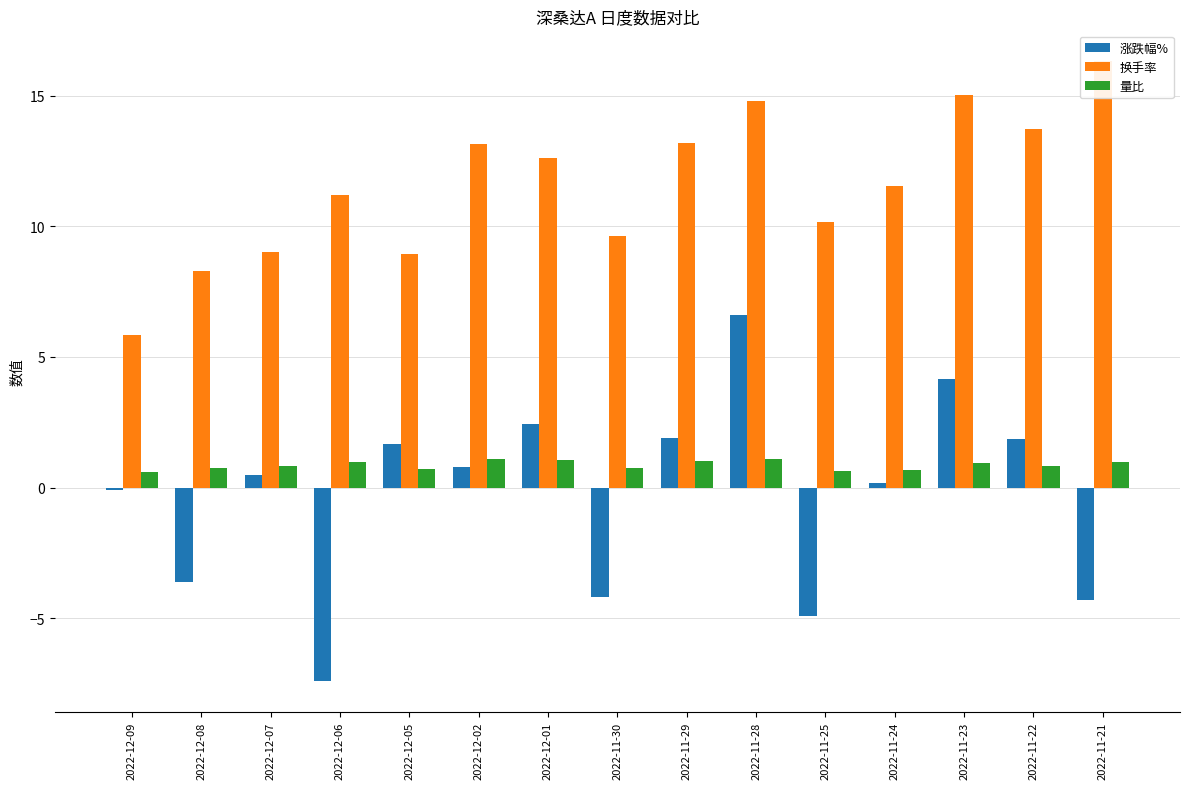

What is the sum of all 换手率 values?

173.3